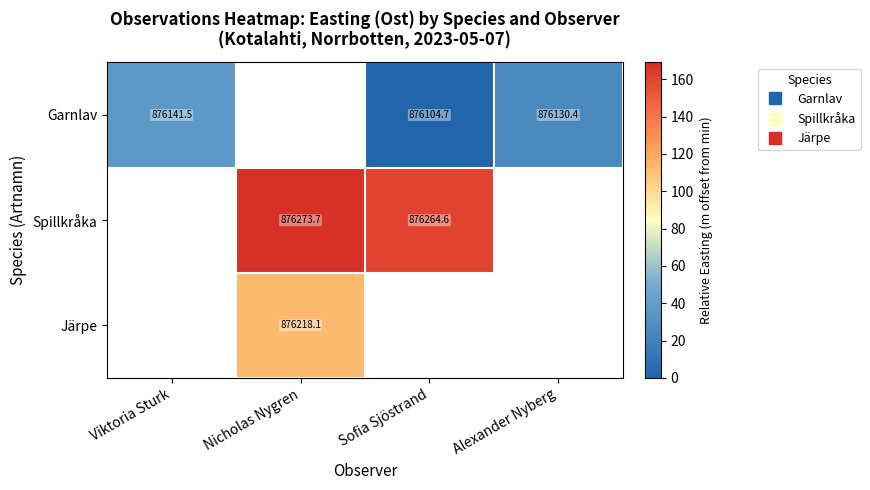

The value of Spillkråka at Nicholas Nygren is 34.9. True or false?

False